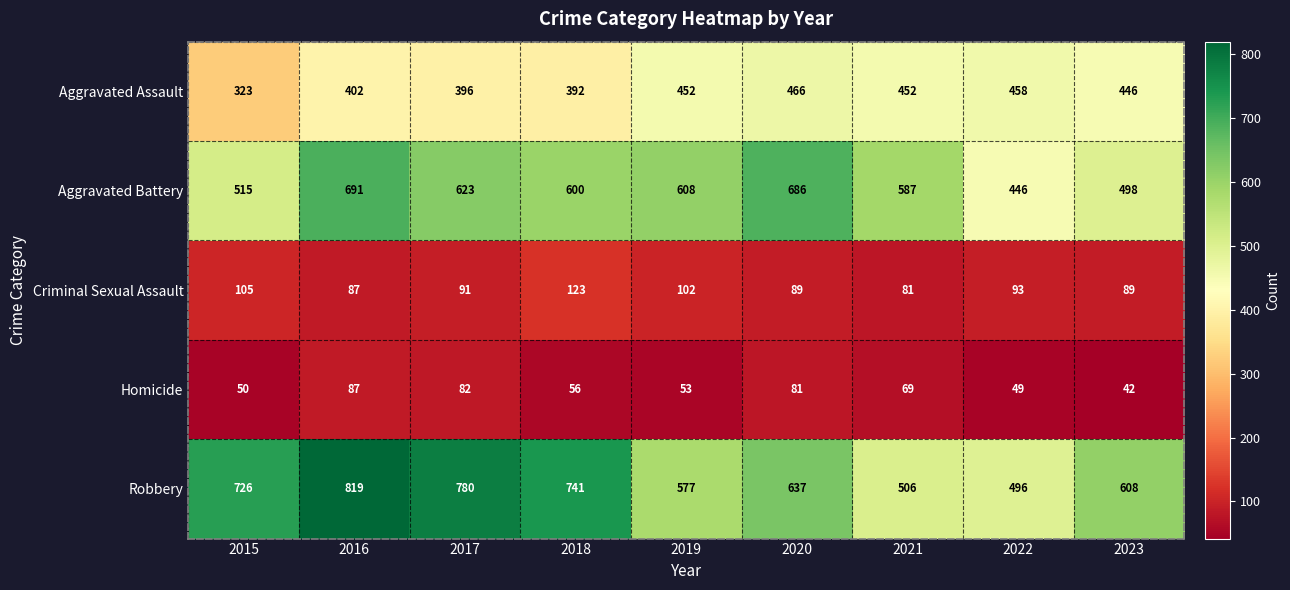

What is the highest value of the Homicide series?

87